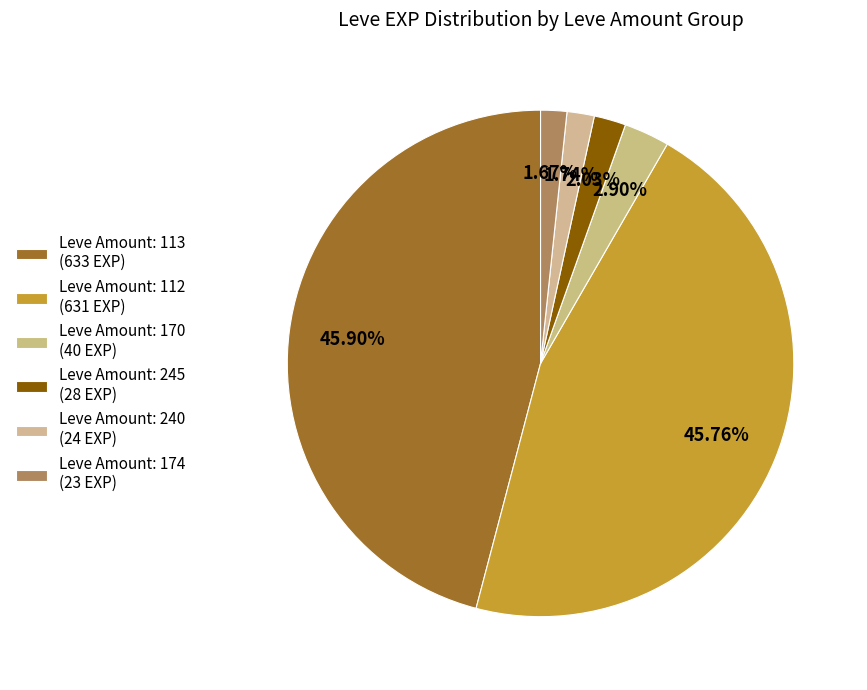

How many slices are in this pie chart?

6